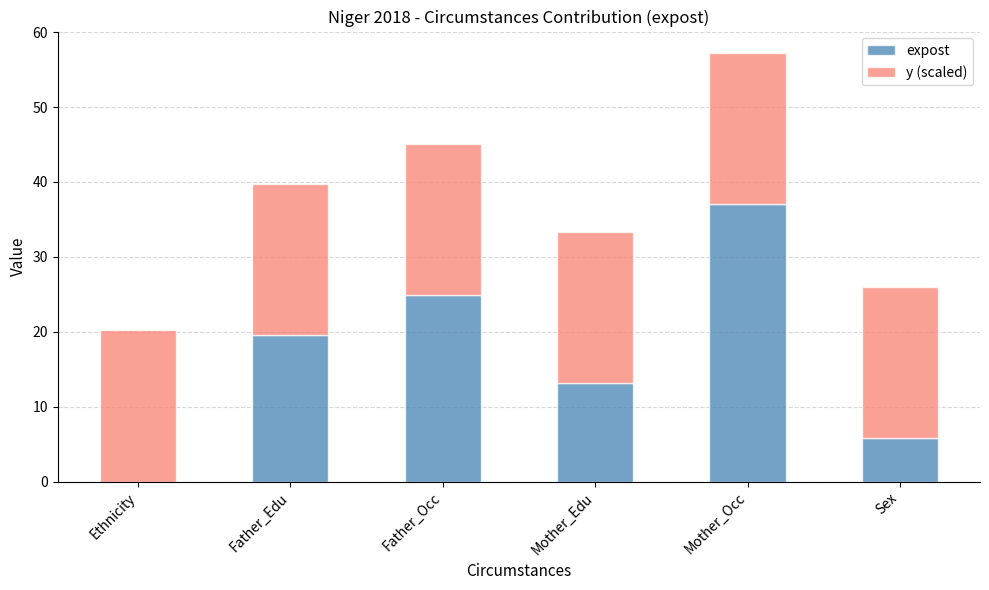

What are all the series names shown in the legend?

expost, y (scaled)